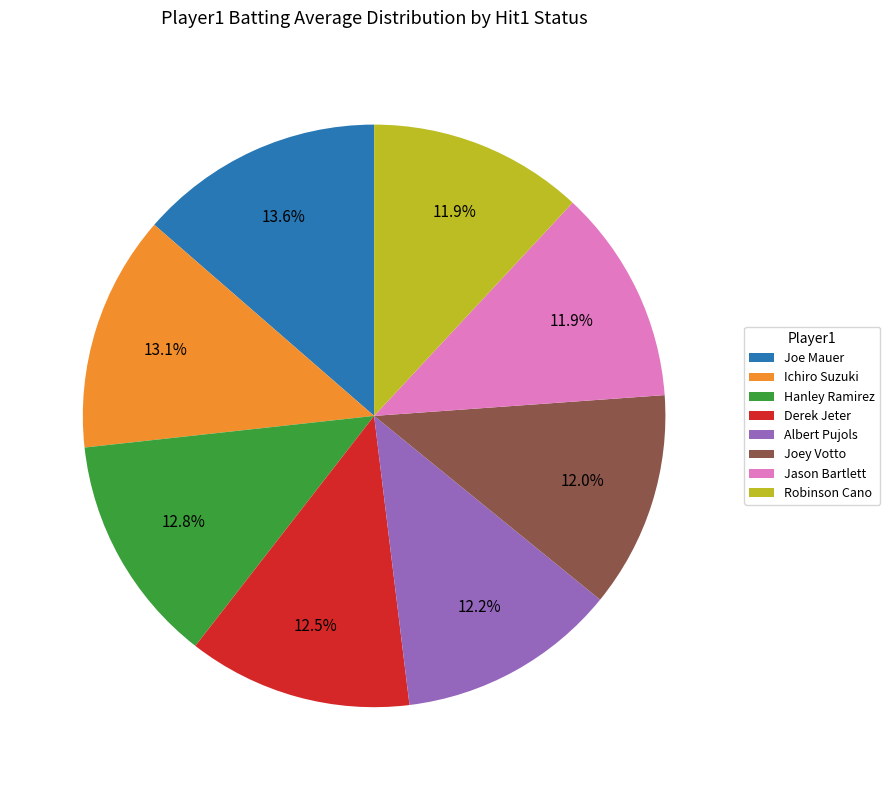

Combined, do Albert Pujols and Derek Jeter account for over 50%?

No